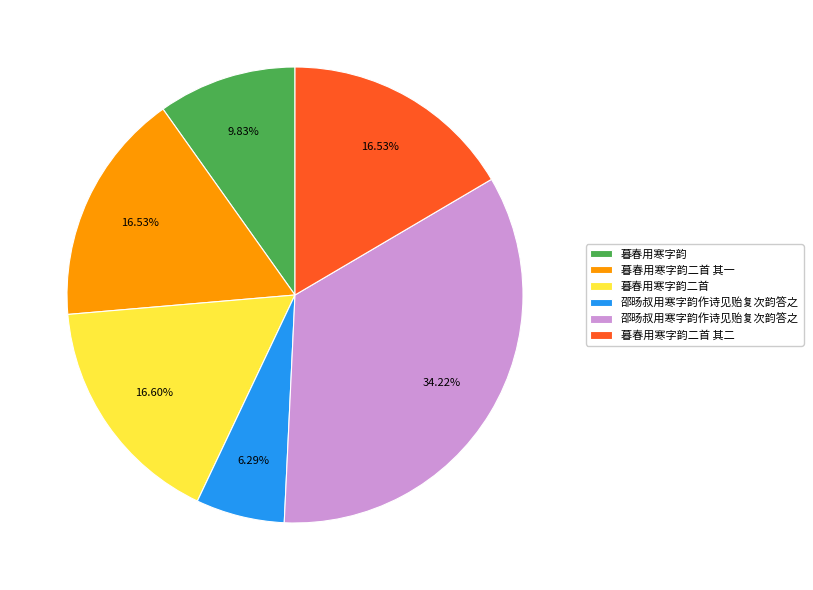

Is there any slice that represents more than half of the pie?

No